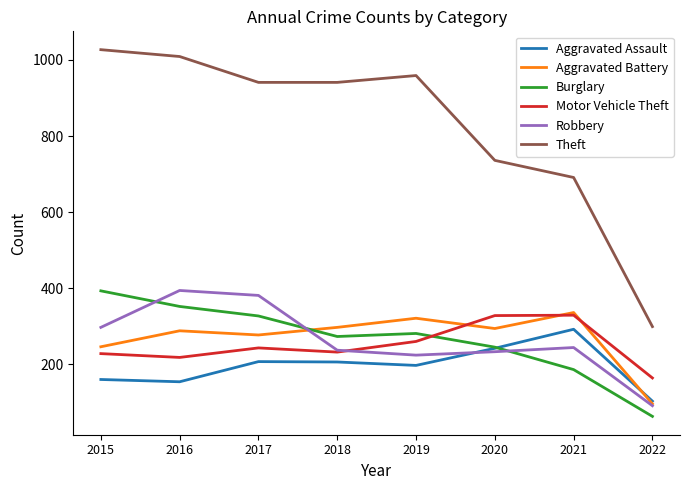

At which category does the chart reach its minimum across all series?

2022